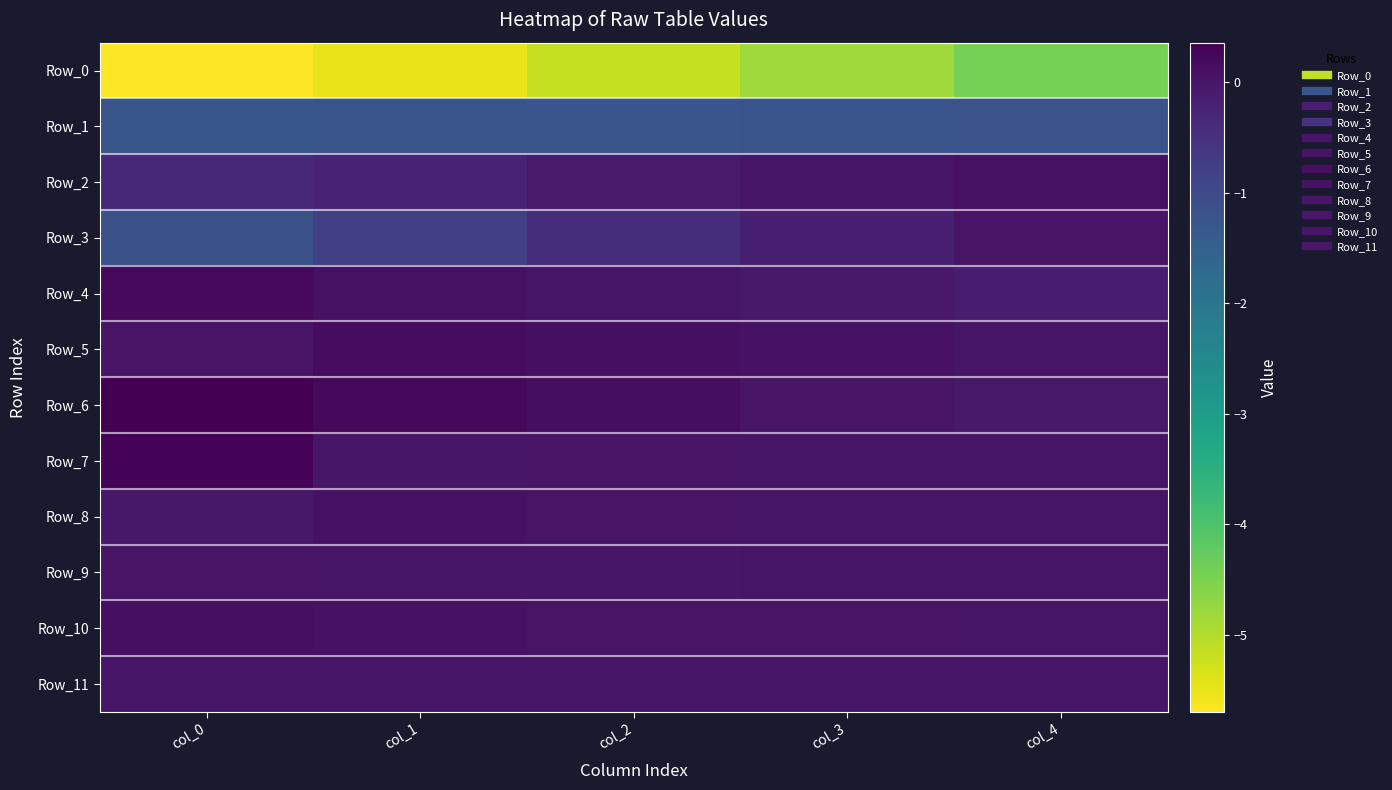

At which category does the chart reach its peak across all series?

col_0